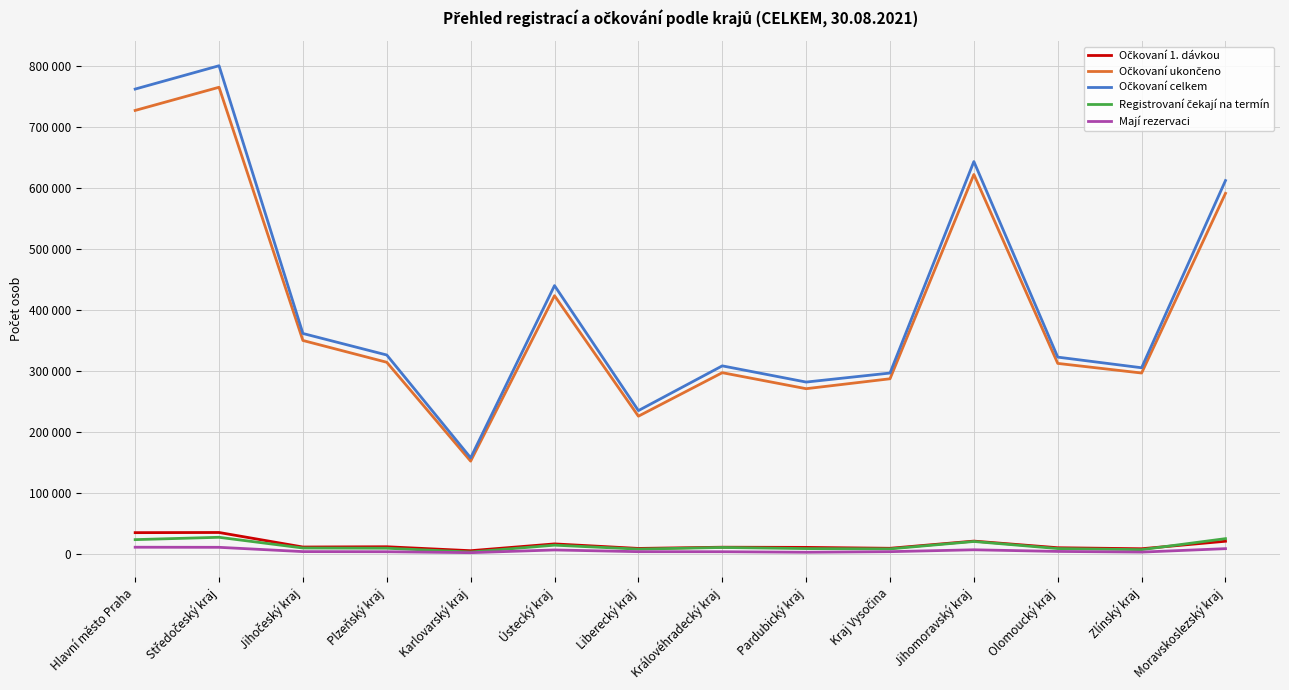

Is this an area chart (filled region under the line)?

No